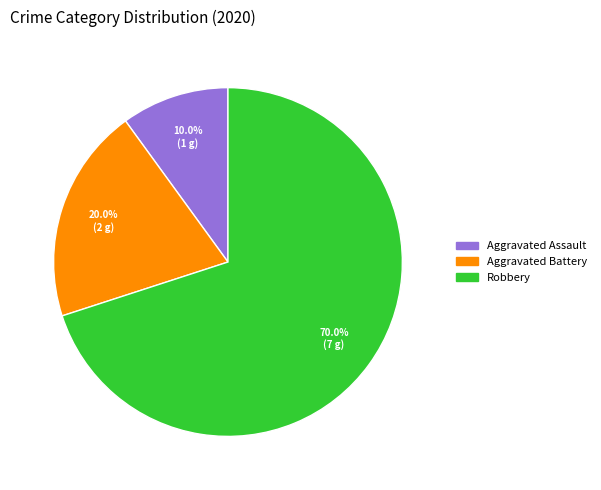

Is there any slice that represents more than half of the pie?

Yes